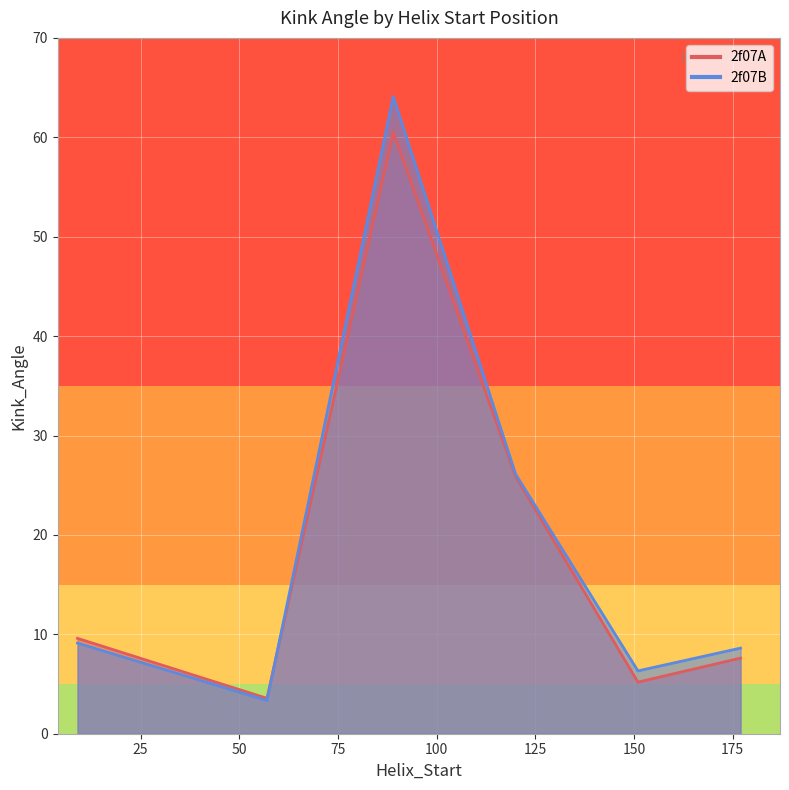

What is the difference between the maximum and minimum values in the 2f07B series?

60.8